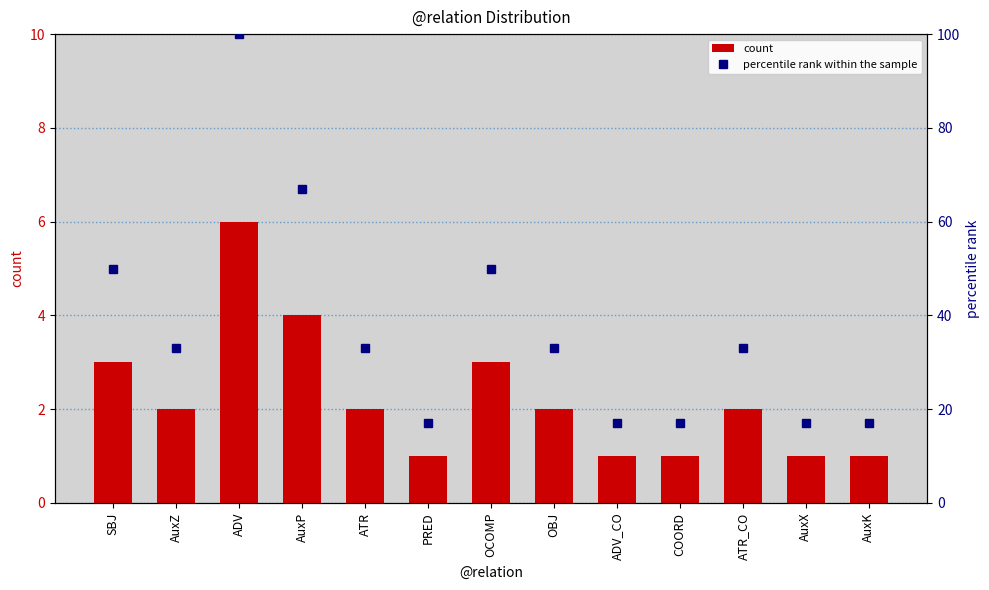

Is the value of percentile rank within the sample at ADV_CO greater than the value of count at ADV?

Yes